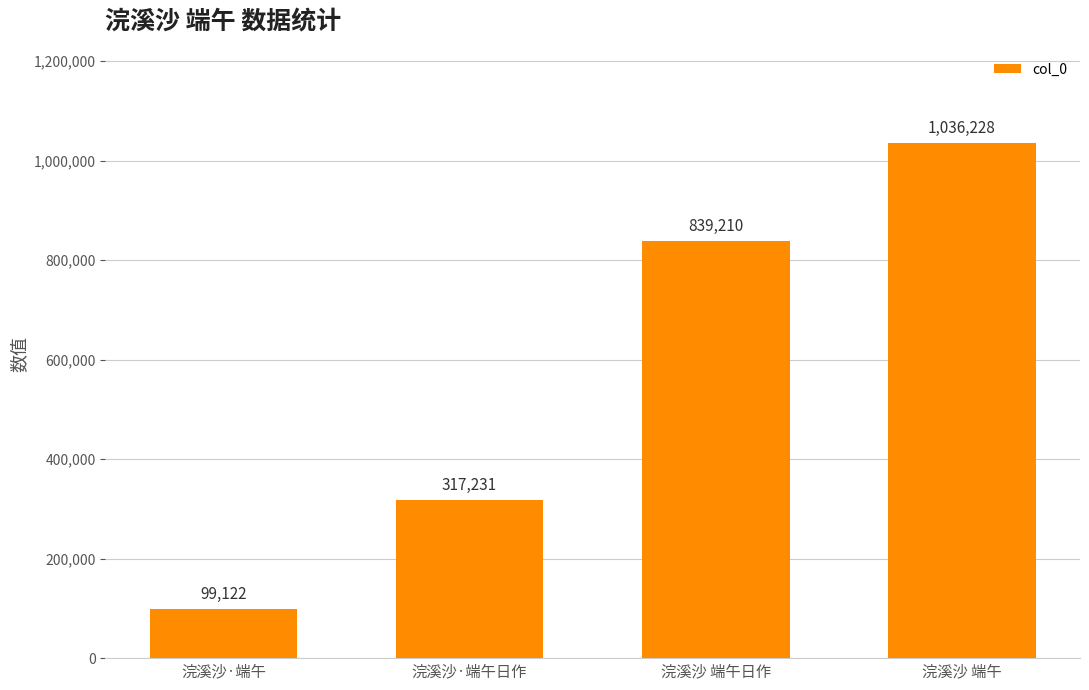

Which category has the lowest value across all series?

浣溪沙·端午